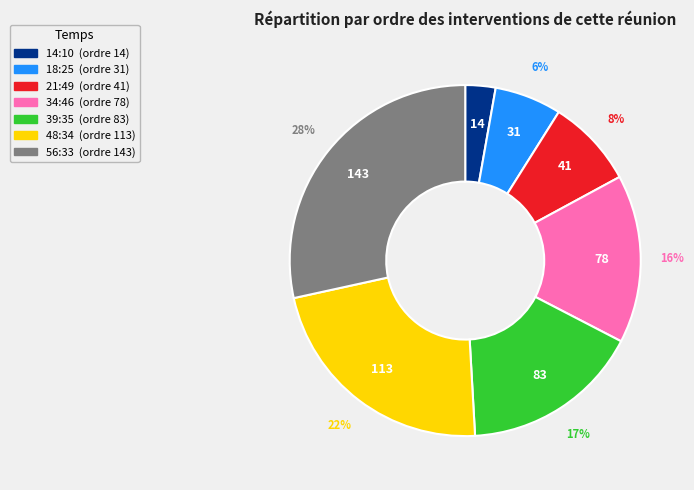

Rank the categories by value from highest to lowest.

56:33, 48:34, 39:35, 34:46, 21:49, 18:25, 14:10